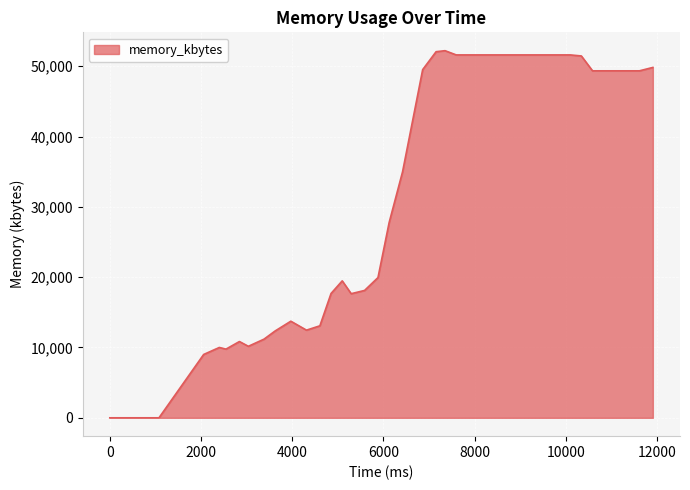

What is the difference between the maximum and minimum values?

52216